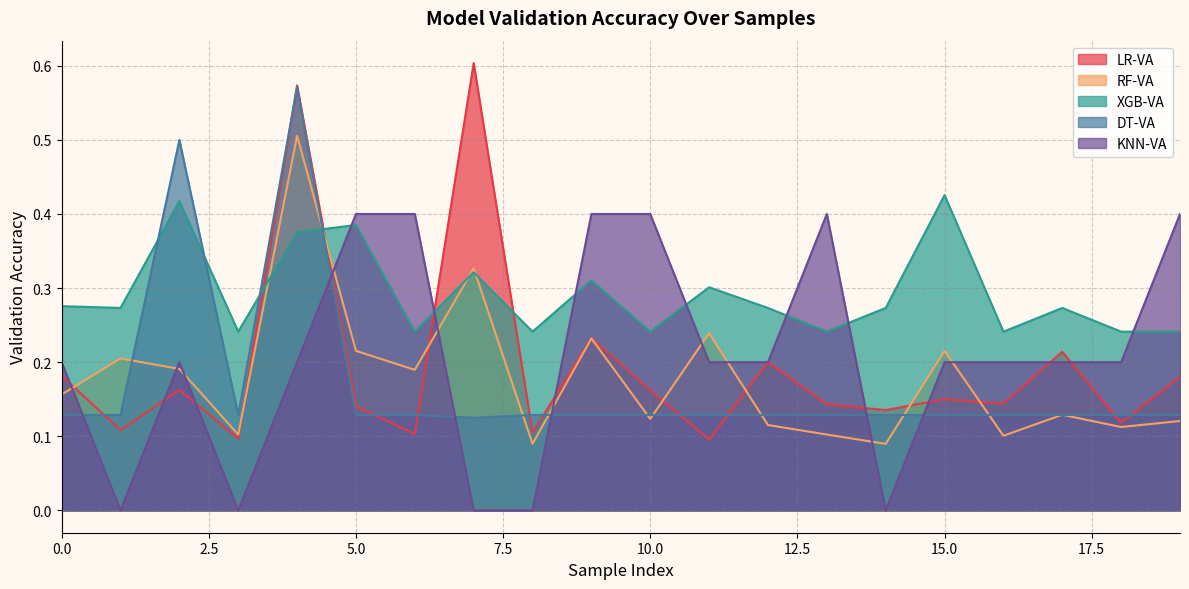

How many lines are shown in the chart?

5